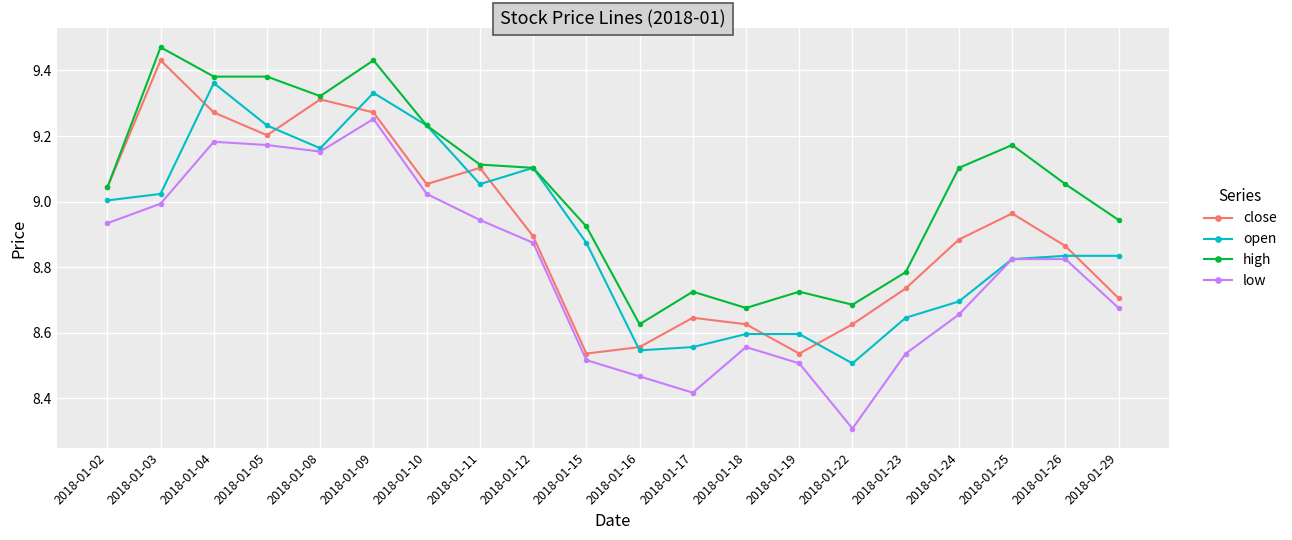

What is the sum of all close values?

178.3